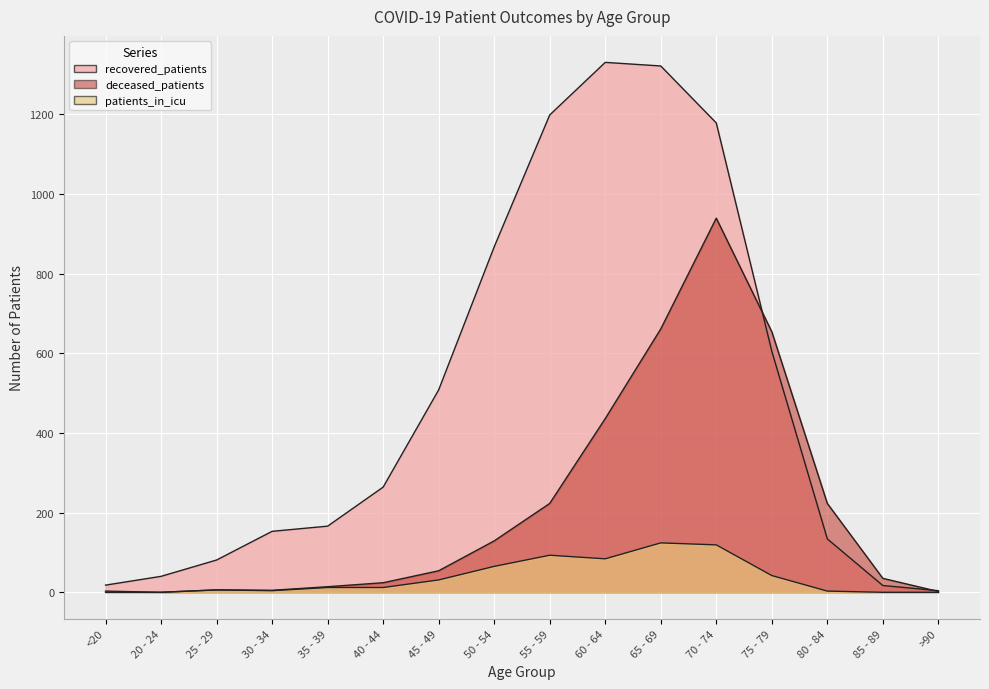

What is the total value across all series at 25 - 29?

93